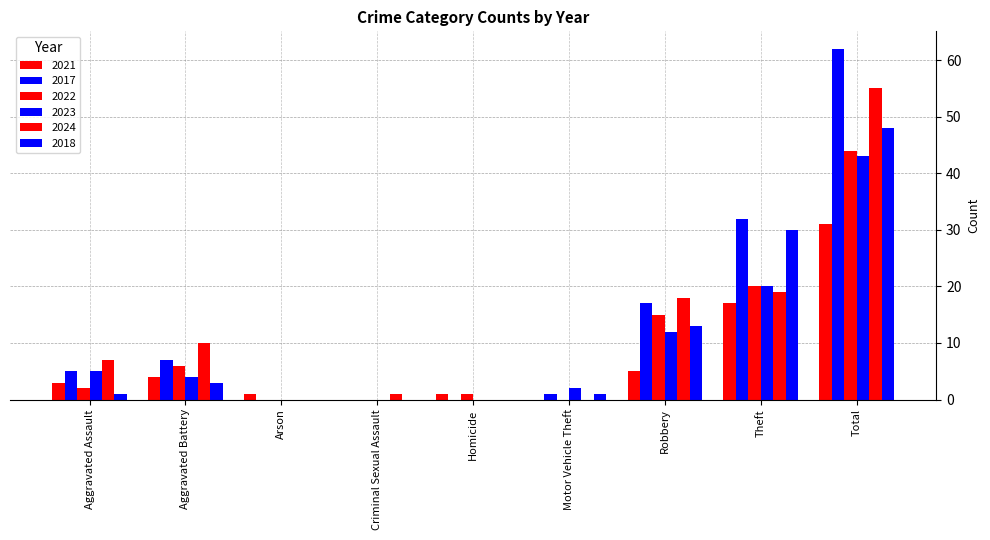

What is the difference between the maximum and minimum values in the 2021 series?

31